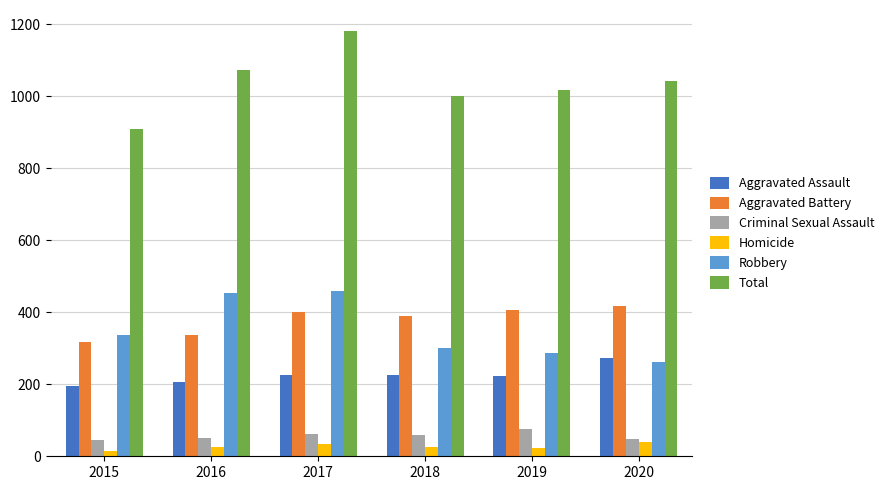

The value of Aggravated Battery at 2018 is 389. True or false?

True